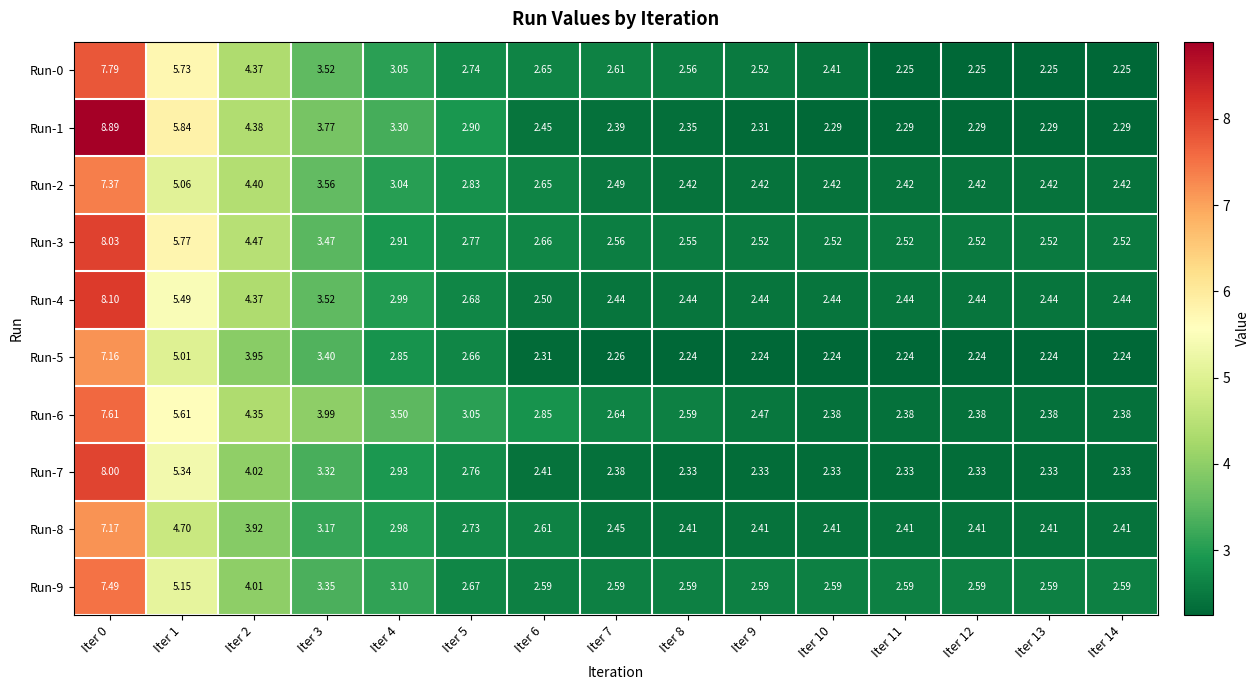

How many series are shown in this chart?

10